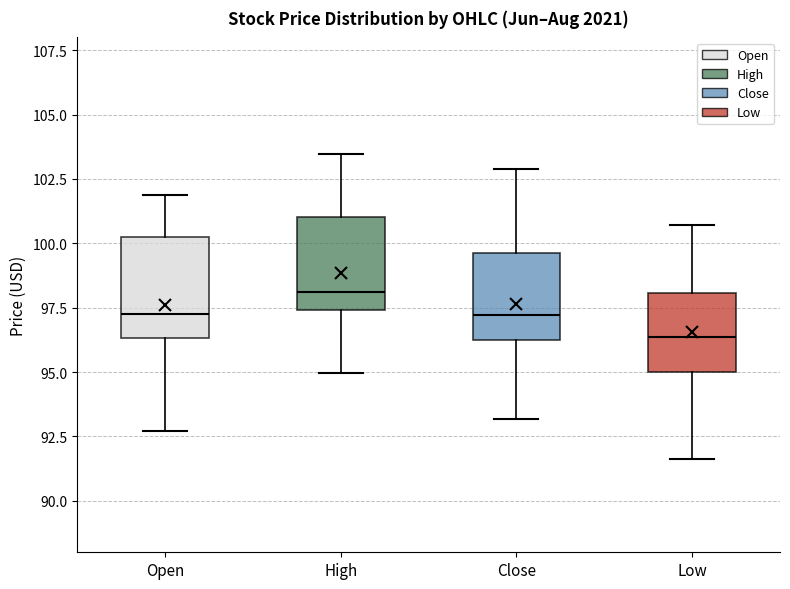

Reading left to right, transcribe this box plot: for each box, give where its median line is, the range the box spans, and where its two whiskers end, as read against the y-axis. The values are not printed on the chart, so give them approximately, as read against the axis.

Open: median 97.5, box 96.5 to 100.5, whiskers 92.5 to 102.0
High: median 98.0, box 97.5 to 101.0, whiskers 95.0 to 103.5
Close: median 97.0, box 96.0 to 99.5, whiskers 93.0 to 103.0
Low: median 96.5, box 95.0 to 98.0, whiskers 91.5 to 100.5